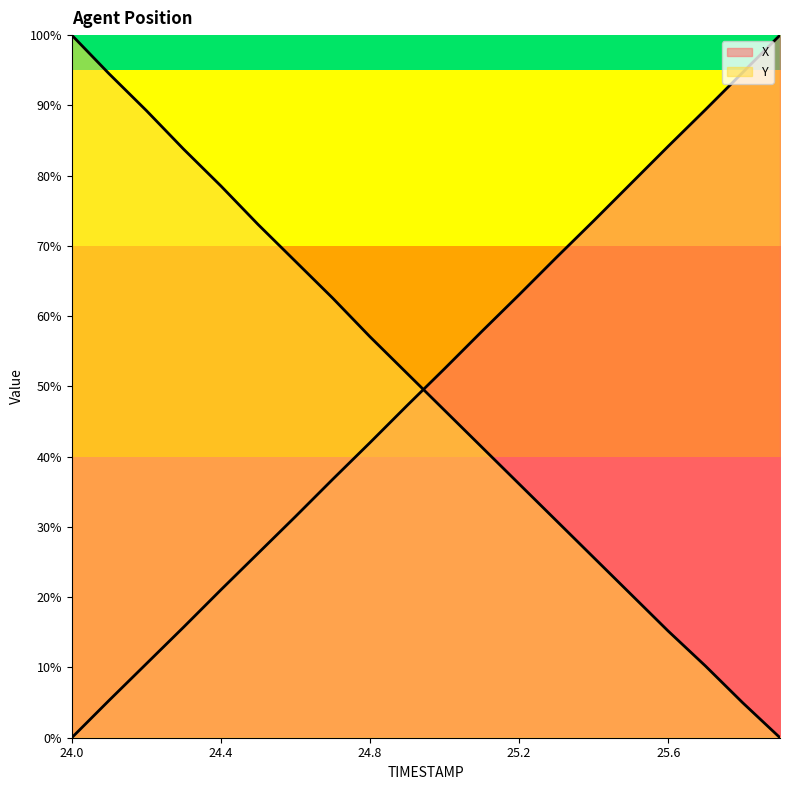

What is the maximum value shown in the chart?

100.0